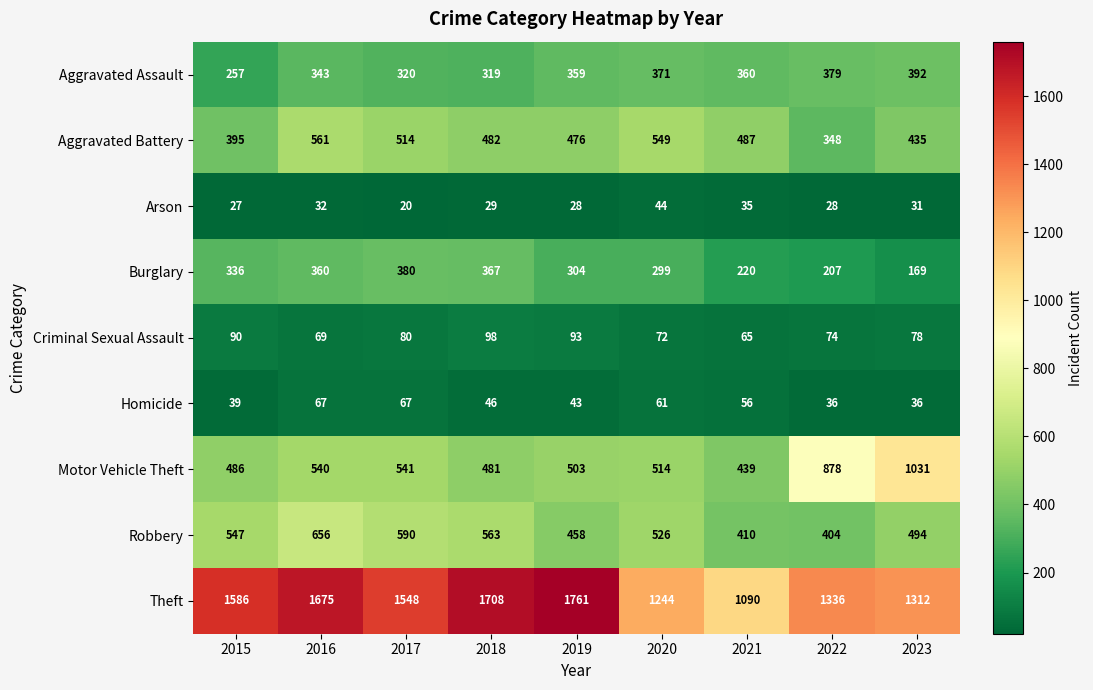

Which series has the largest range (max minus min)?

Theft